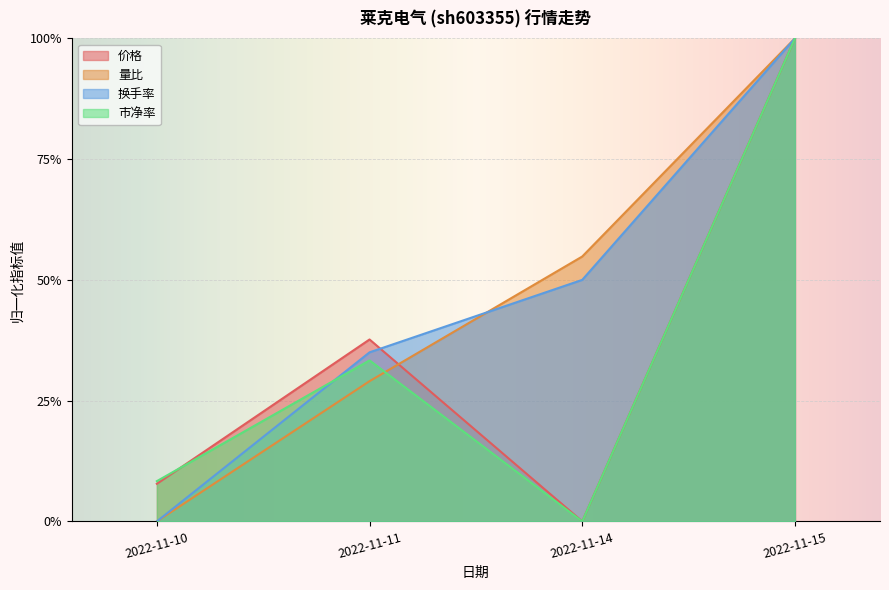

After their last crossing, which series has the higher values: 价格 or 量比?

量比